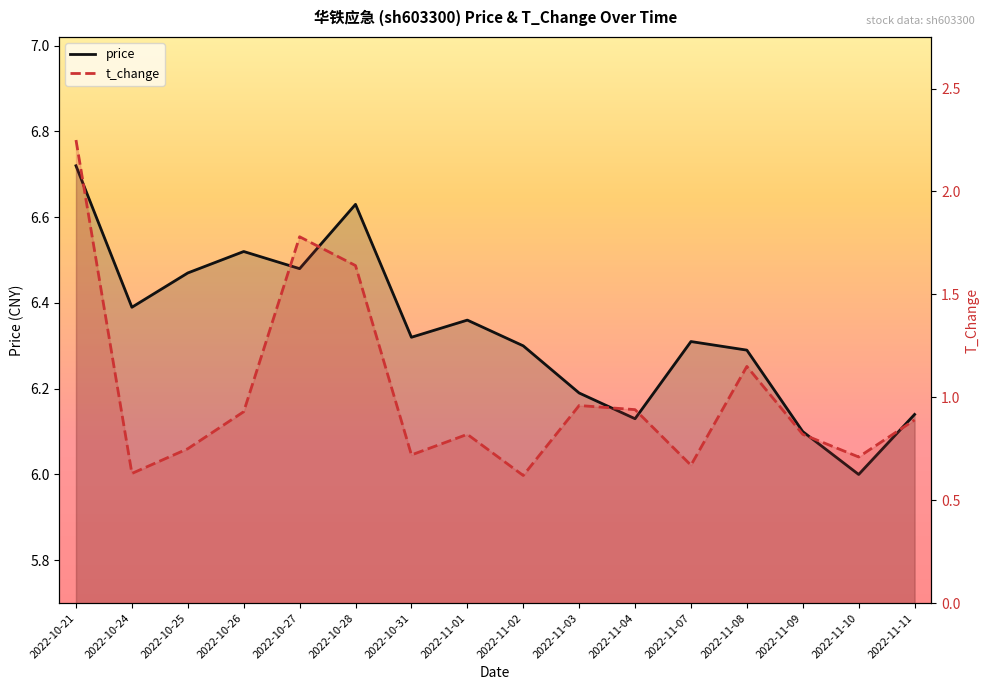

True or false: t_change and price intersect in this chart.

False